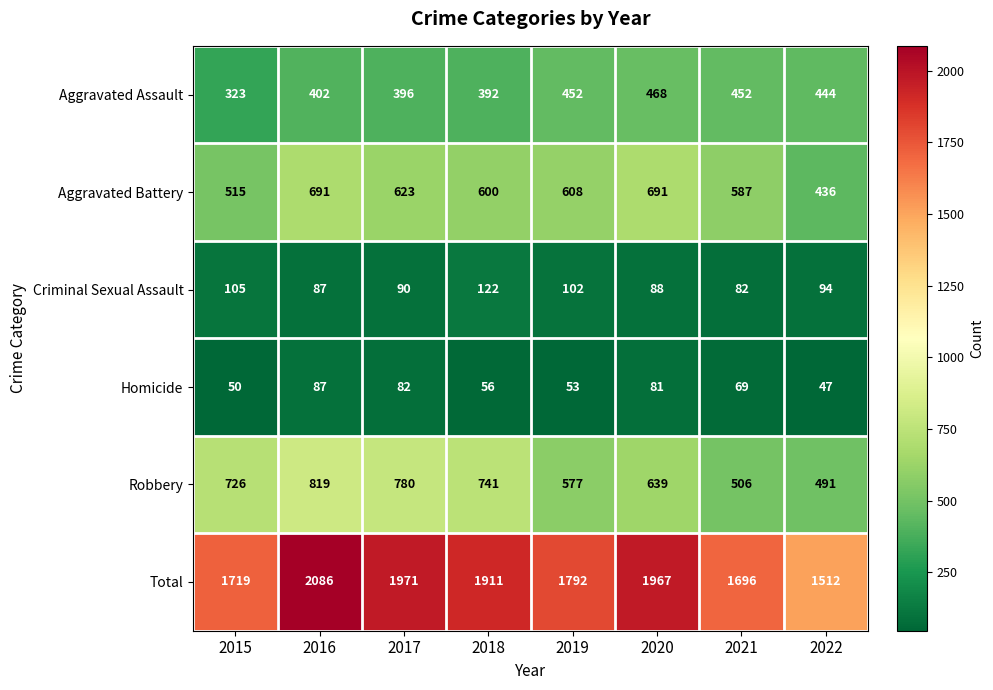

What is the total value across all series at 2017?

3942